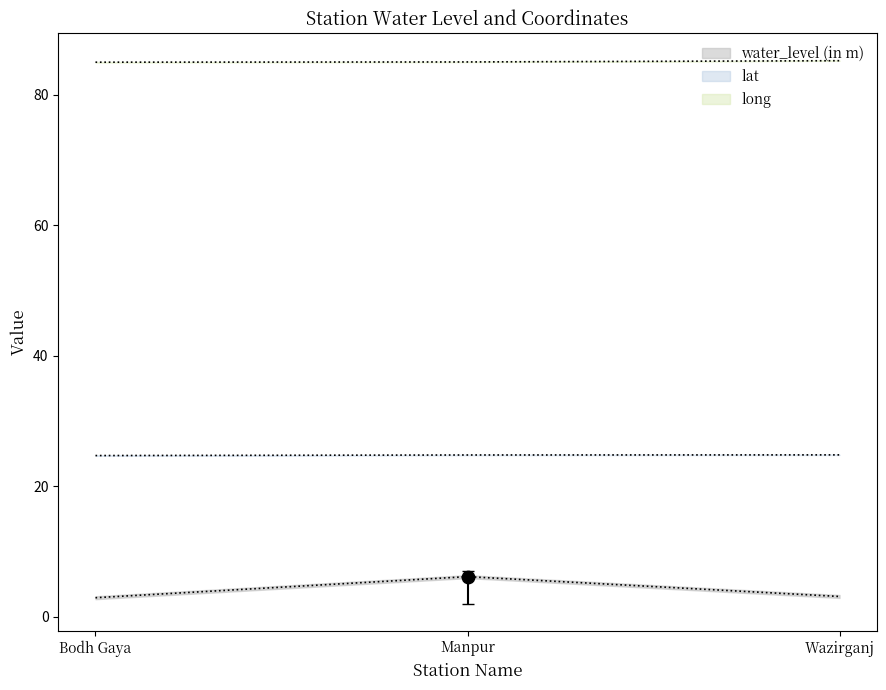

At which category is the sum across all series the highest?

Manpur